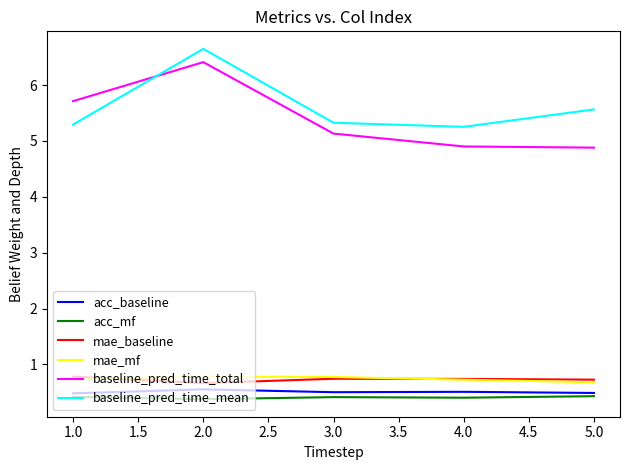

How many lines are shown in the chart?

6